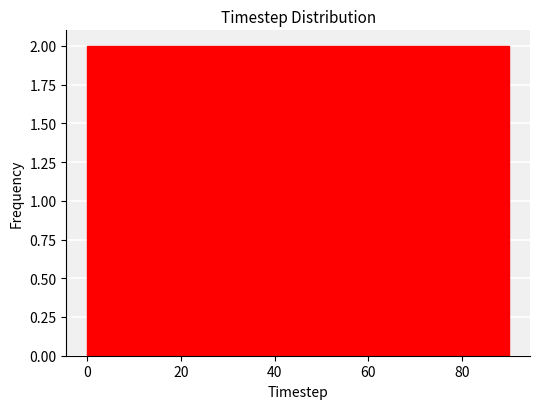

Reading left to right, transcribe this chart: for each bar, give the range it covers on the x-axis and its height. The values are not printed on the chart, so give them approximately, as read against the axis.

0 to 18: 2
18 to 36: 2
36 to 54: 2
54 to 72: 2
72 to 90: 2